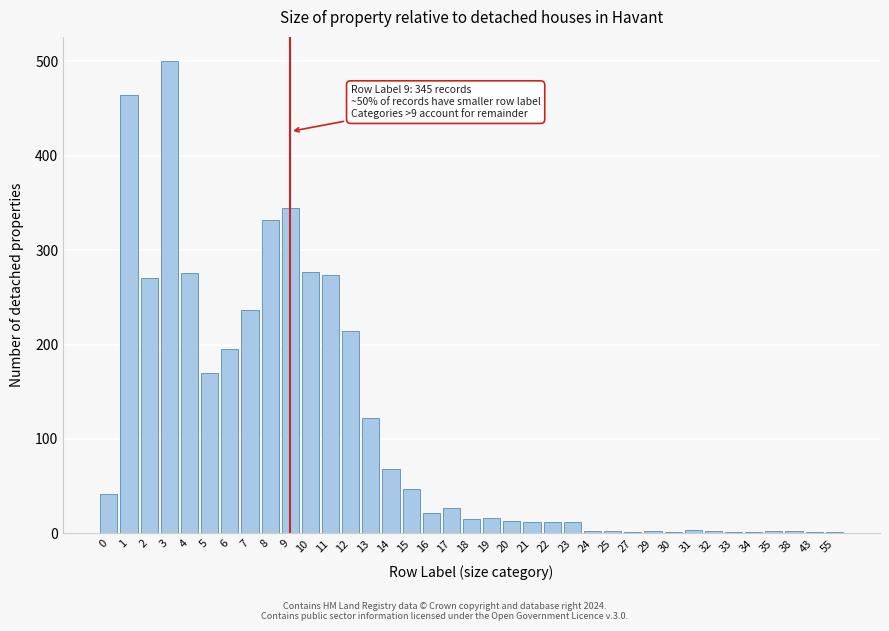

The value at 2 is 271. True or false?

True